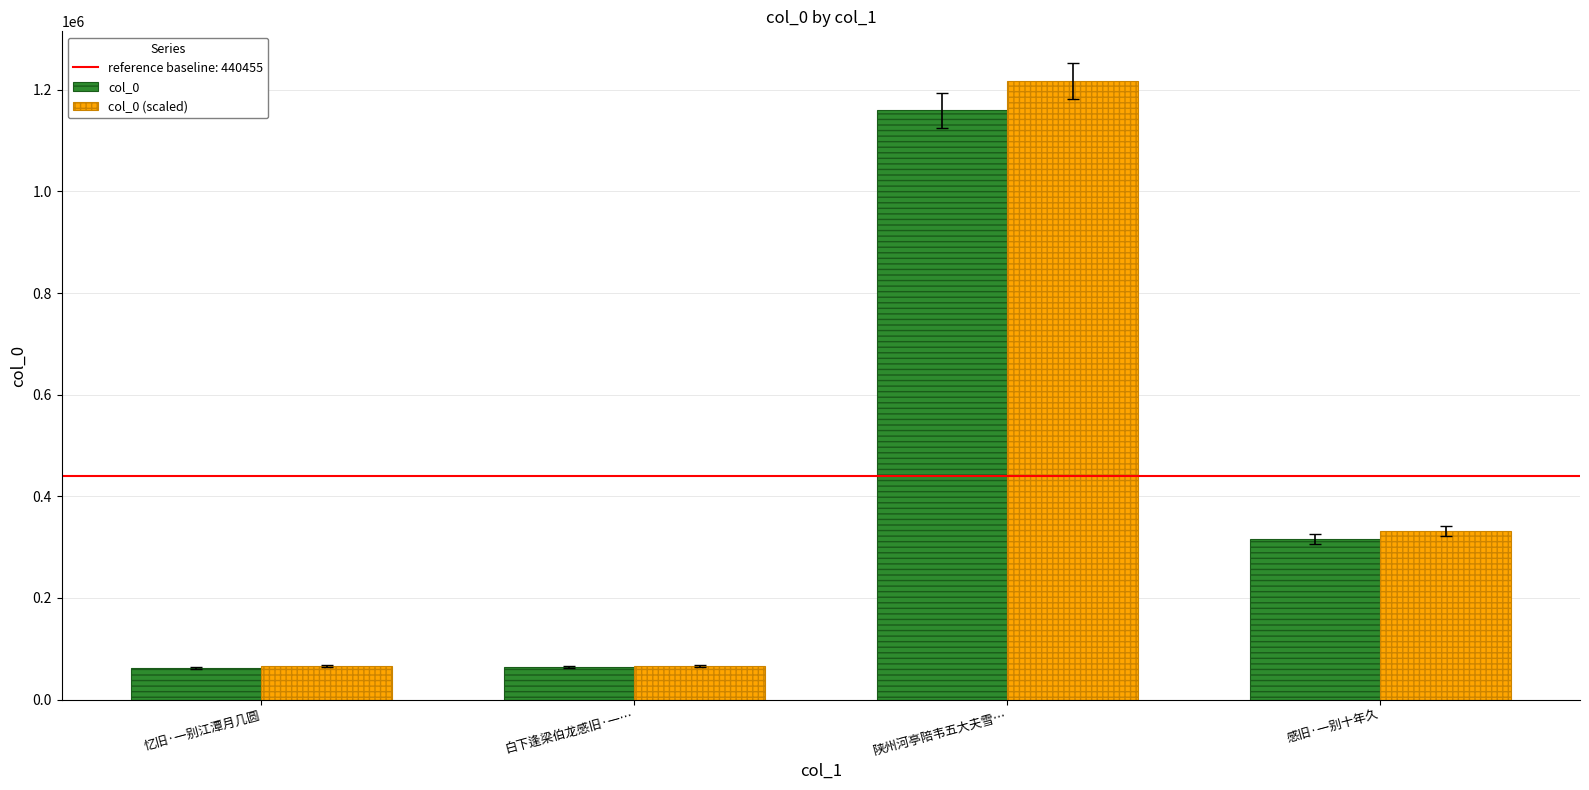

Is it true that col_0 equals 62225.0 at 忆旧·一别江潭月几圆?

True